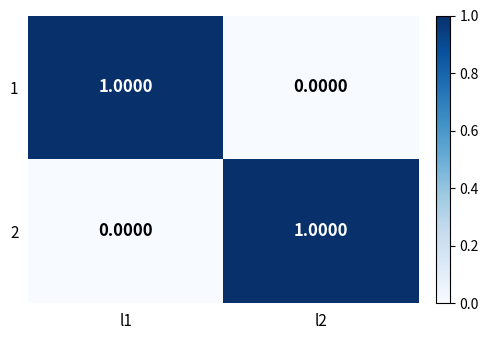

Rank the series at l2 from highest to lowest value.

2, 1